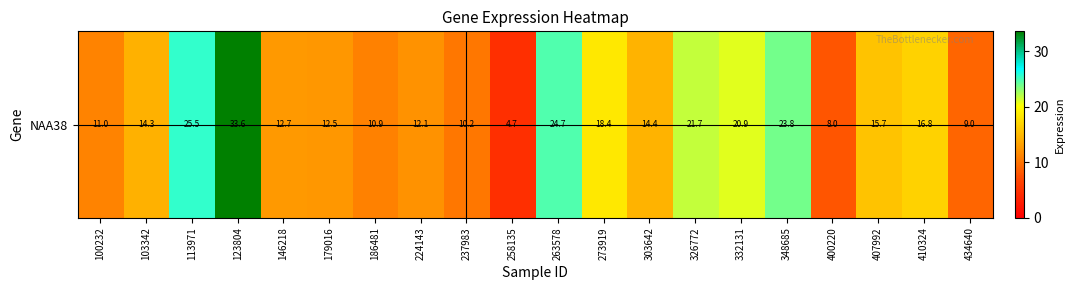

Where does the data first go above 14?

103342